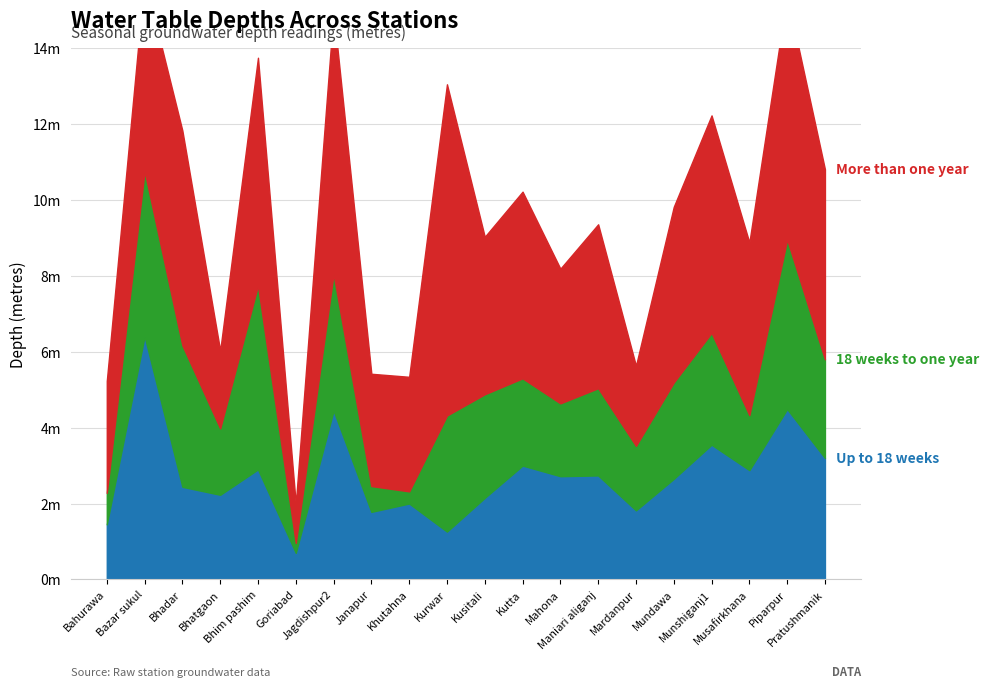

The 18 weeks to one year series shows 0.7 at Musafirkhana. True or false?

False